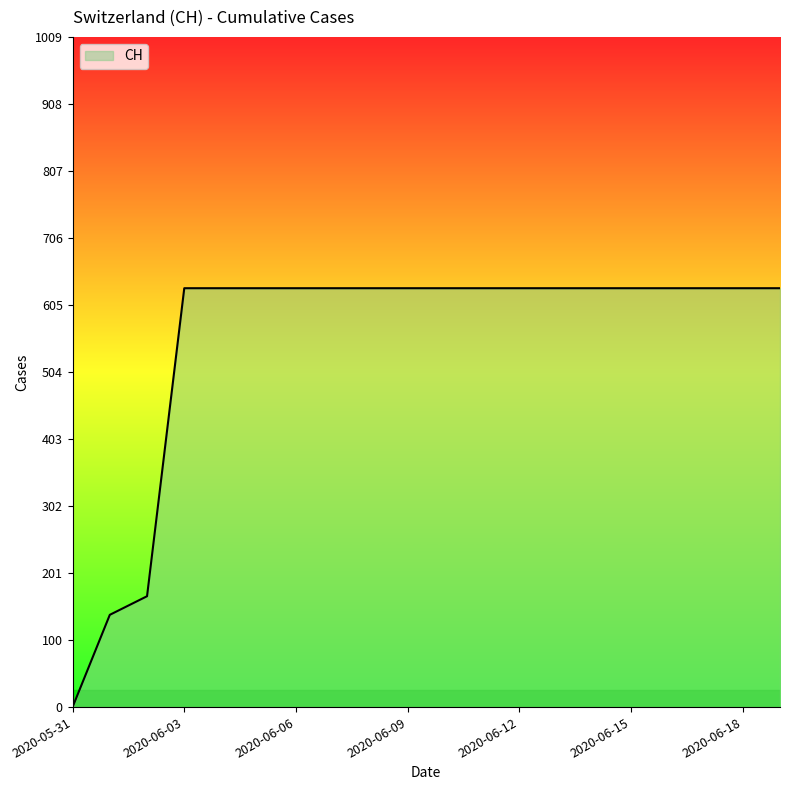

Does the chart display data point markers on the line(s)?

No